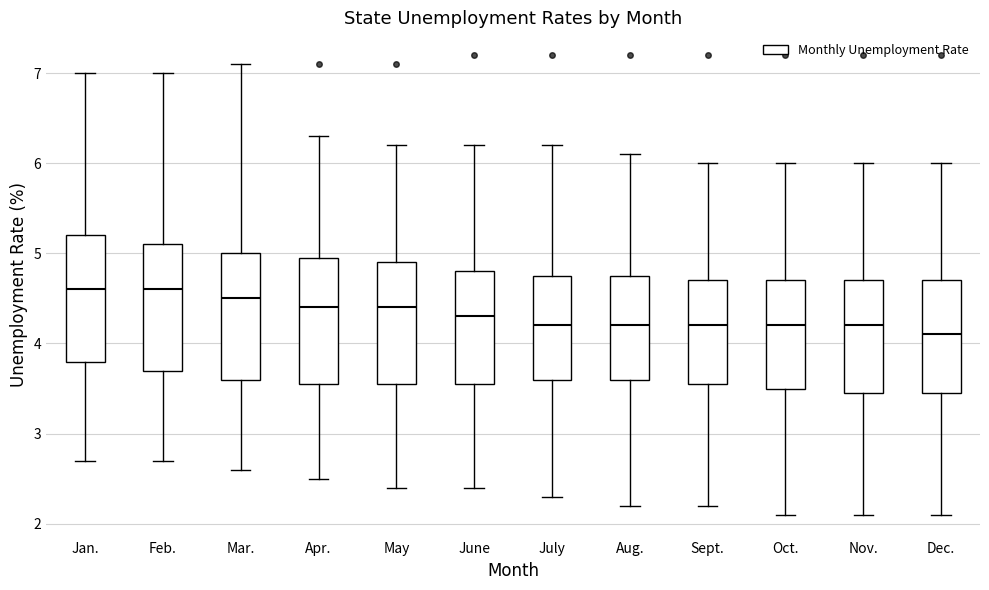

Which box has the lowest median line?

Dec.